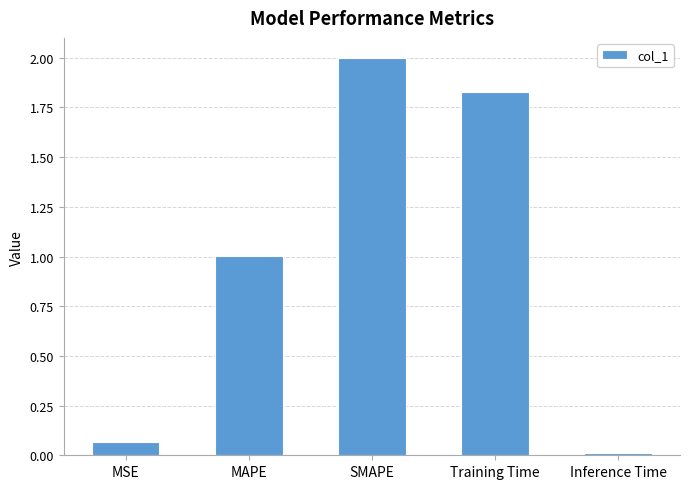

What is the average value?

1.0